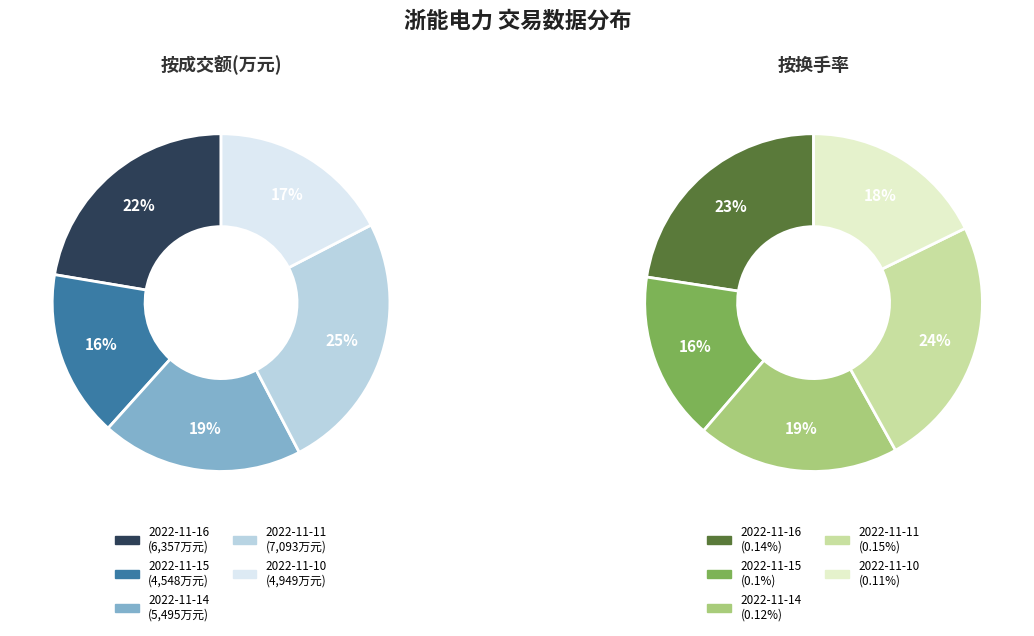

How many slices are in this pie chart?

5